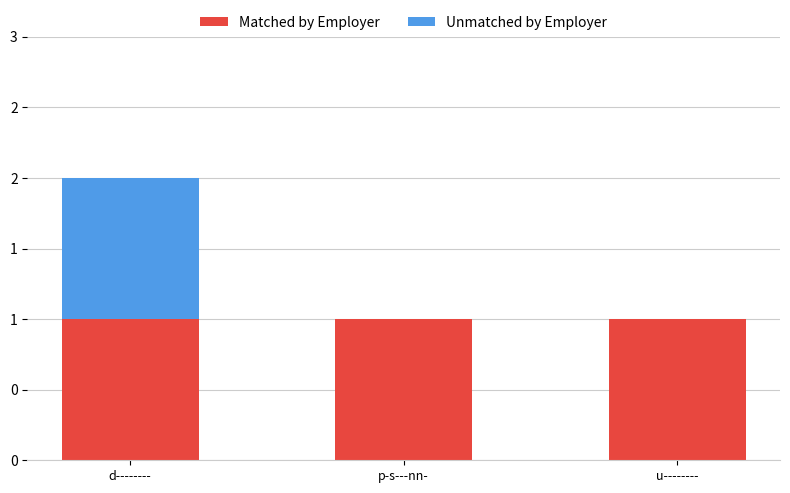

List the series in order of their peak value, highest first.

Matched by Employer, Unmatched by Employer